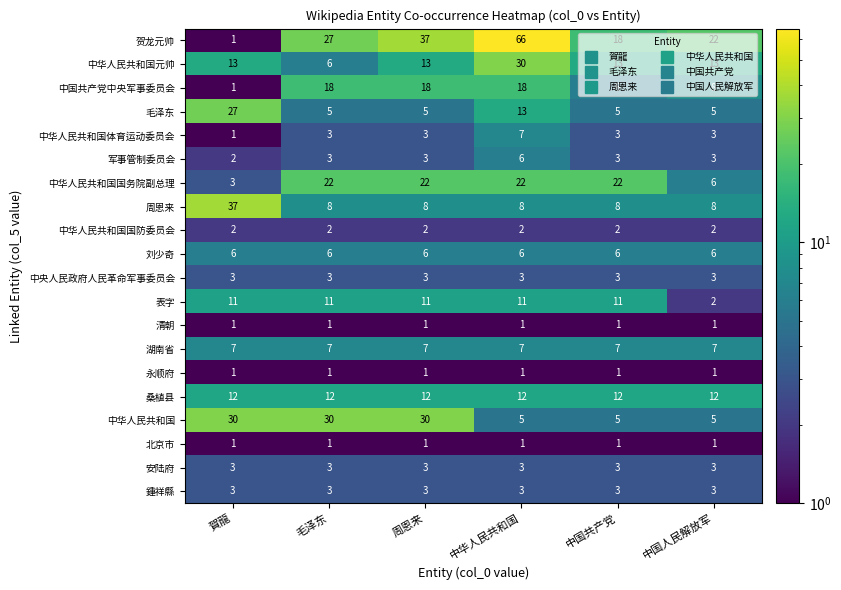

At which category is the sum across all series the highest?

中华人民共和国